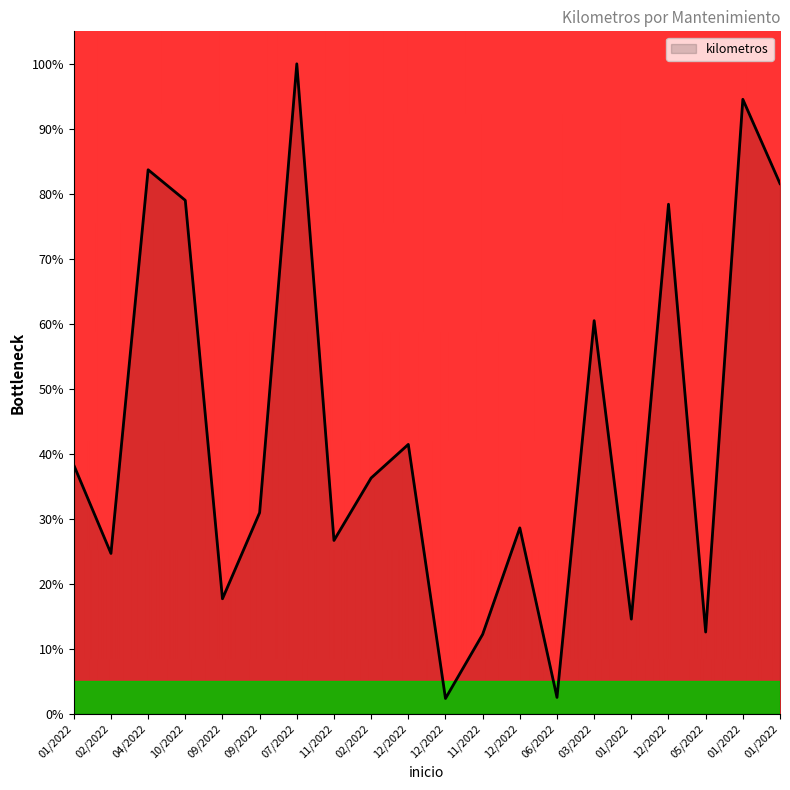

How many lines are shown in the chart?

1